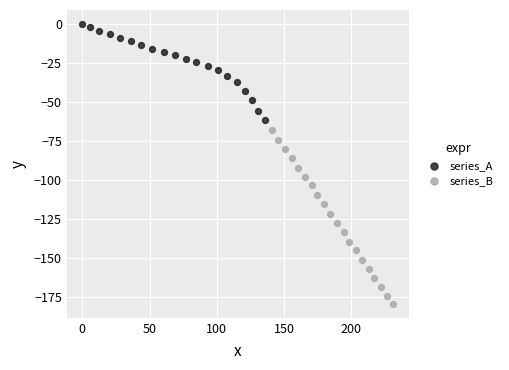

Which series reaches the maximum Y coordinate?

series_A